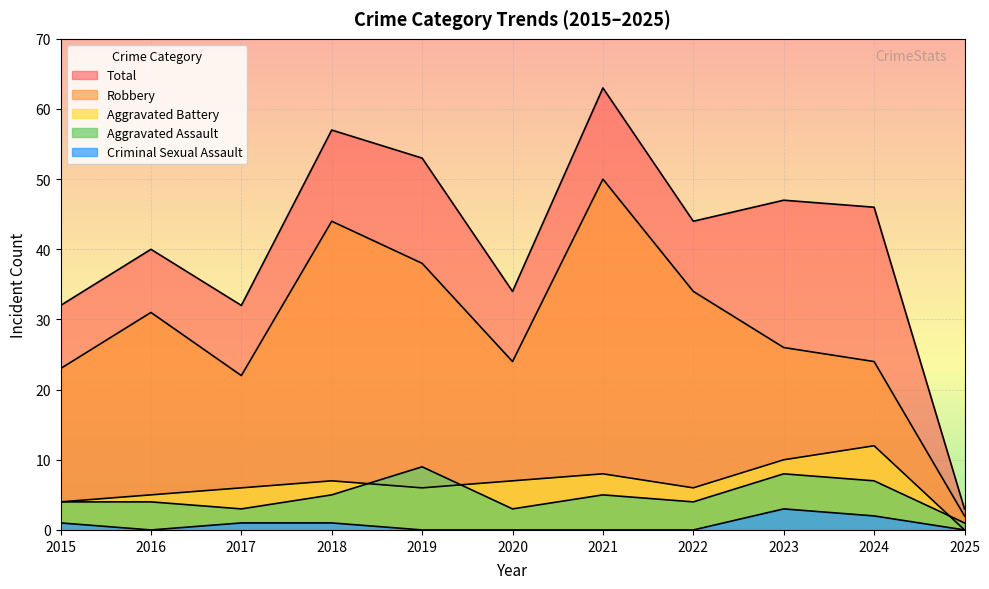

Read the Robbery value at 2019, to the nearest 5.

40